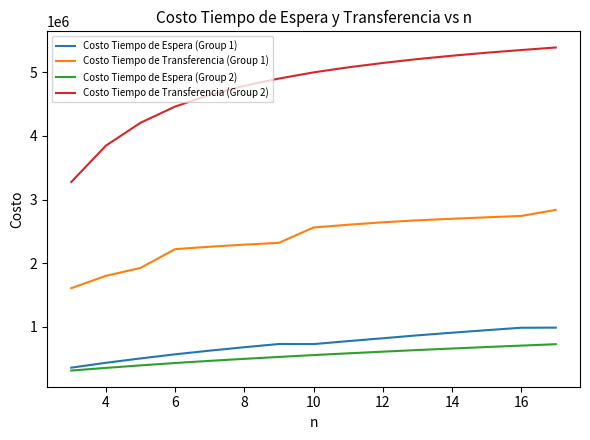

True or false: Costo Tiempo de Transferencia (Group 2) and Costo Tiempo de Espera (Group 1) intersect in this chart.

False